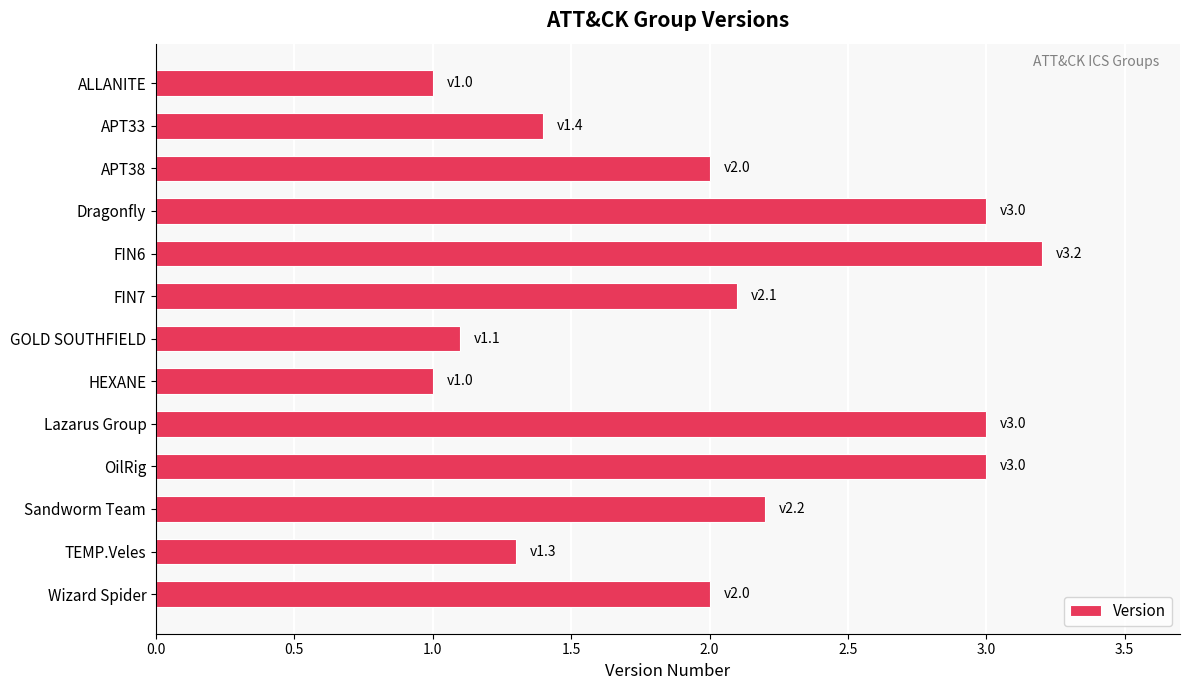

Reading top to bottom, what are all the values shown in this chart?

ALLANITE=1.0	APT33=1.4	APT38=2.0	Dragonfly=3.0	FIN6=3.2	FIN7=2.1	GOLD SOUTHFIELD=1.1	HEXANE=1.0	Lazarus Group=3.0	OilRig=3.0	Sandworm Team=2.2	TEMP.Veles=1.3	Wizard Spider=2.0